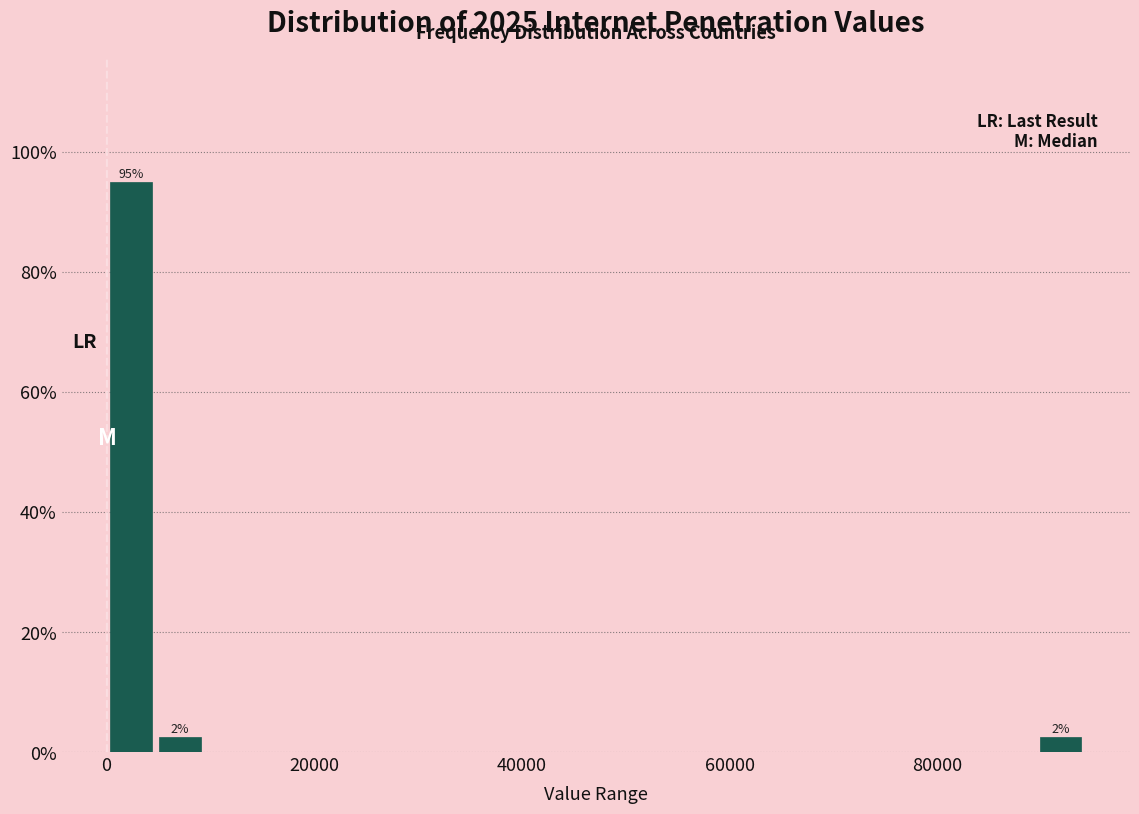

Read against the x-axis, roughly where is the centre of the tallest bar?

2000